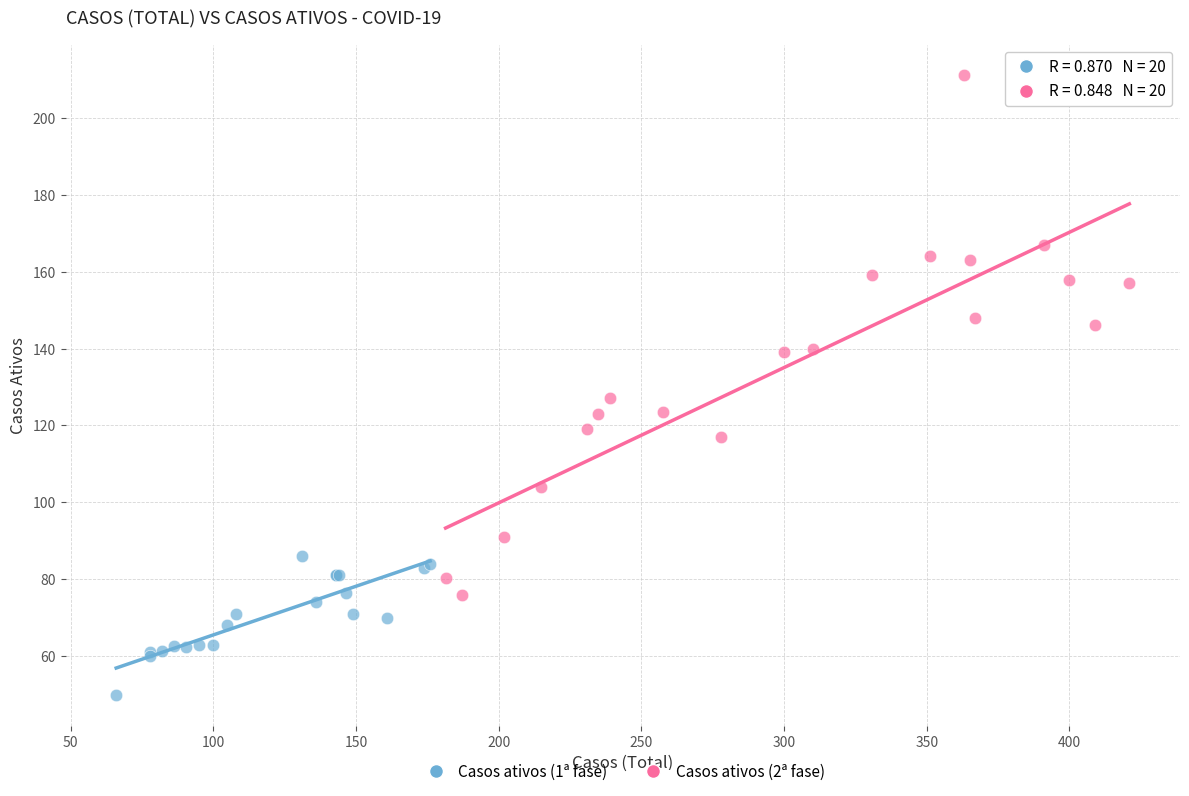

What are all the series names shown in the legend?

Casos ativos (1ª fase), Casos ativos (2ª fase)